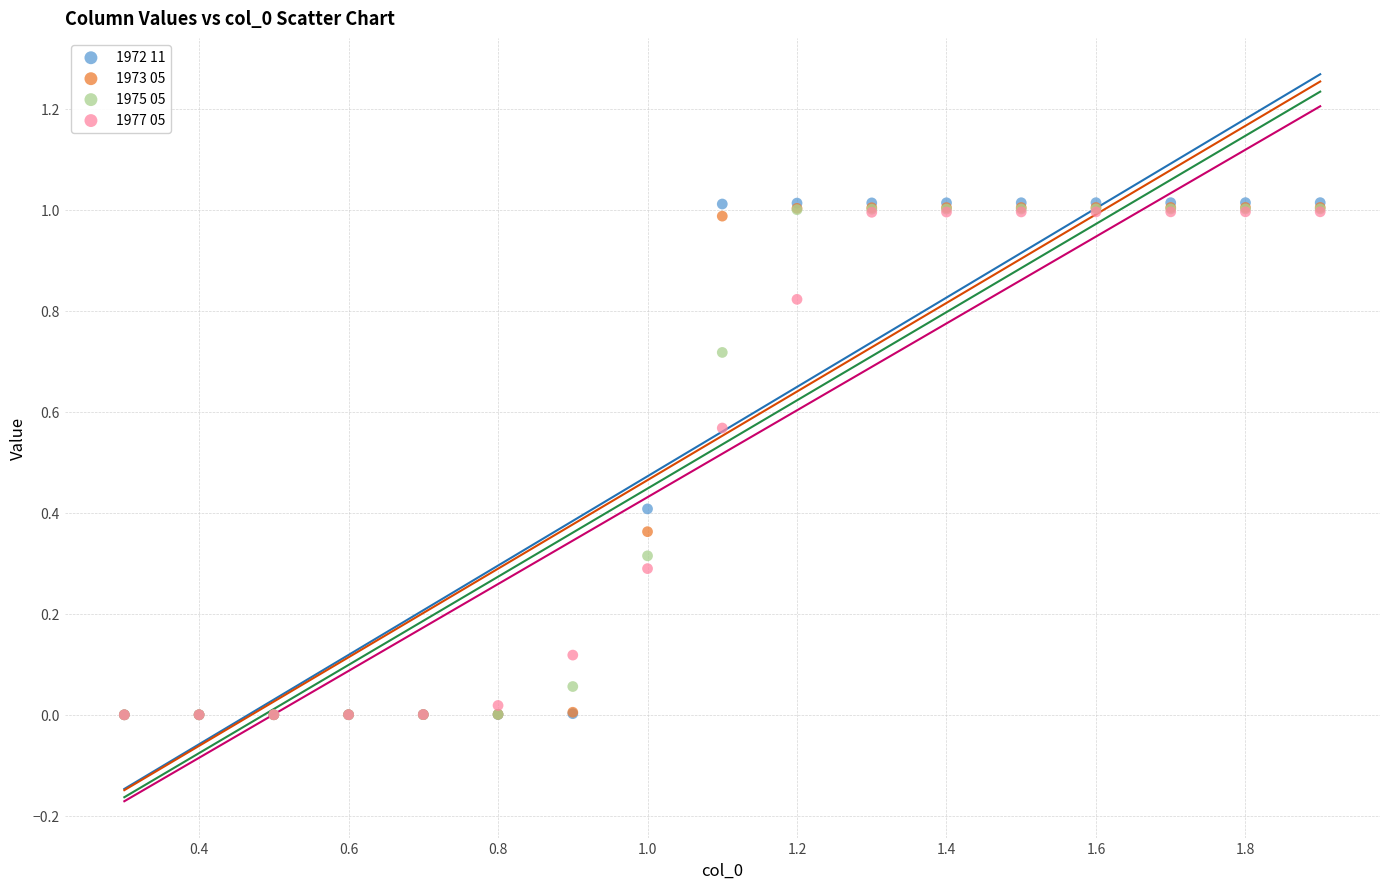

What are all the series names shown in the legend?

1972 11, 1973 05, 1975 05, 1977 05